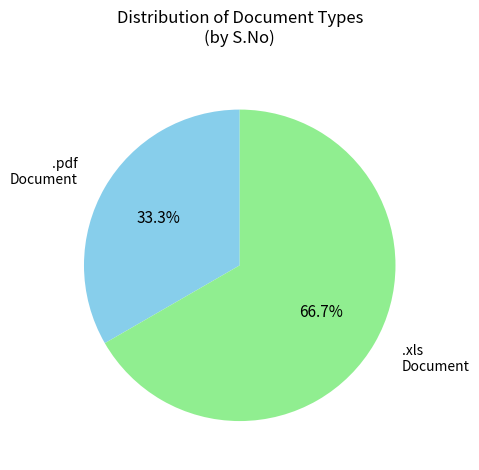

What is the largest slice in the pie chart?

BOQ (.xls)